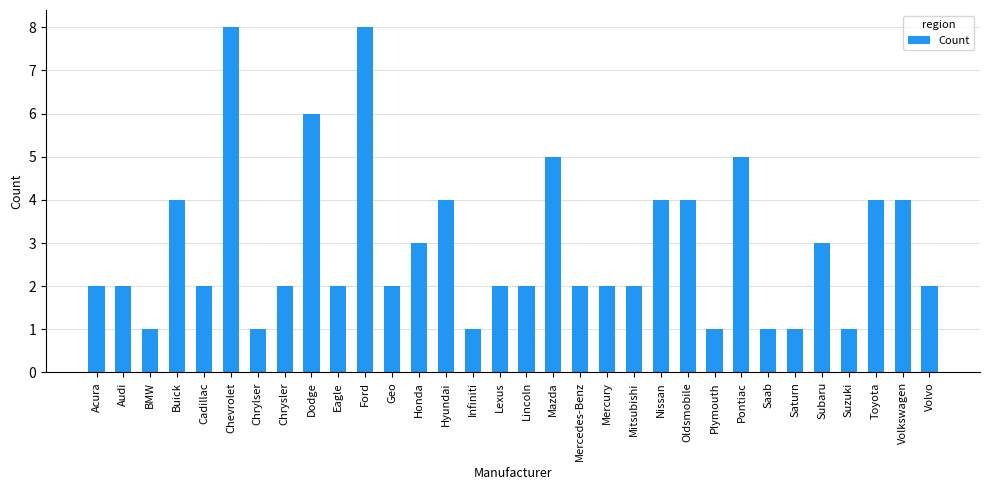

Reading right to left, what are all the values shown in this chart?

Volvo=2	Volkswagen=4	Toyota=4	Suzuki=1	Subaru=3	Saturn=1	Saab=1	Pontiac=5	Plymouth=1	Oldsmobile=4	Nissan=4	Mitsubishi=2	Mercury=2	Mercedes-Benz=2	Mazda=5	Lincoln=2	Lexus=2	Infiniti=1	Hyundai=4	Honda=3	Geo=2	Ford=8	Eagle=2	Dodge=6	Chrysler=2	Chrylser=1	Chevrolet=8	Cadillac=2	Buick=4	BMW=1	Audi=2	Acura=2